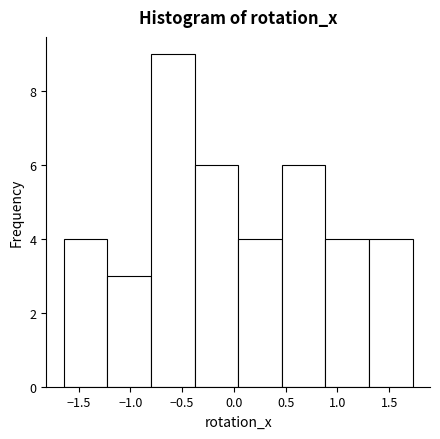

Reading left to right, list every bar in this chart as the range it spans on the x-axis followed by its height. Neither the bar edges nor the heights are printed on the chart, so give them approximately, as read against the axes.

-1.65 to -1.20: 4
-1.20 to -0.80: 3
-0.80 to -0.40: 9
-0.40 to 0.05: 6
0.05 to 0.45: 4
0.45 to 0.90: 6
0.90 to 1.30: 4
1.30 to 1.70: 4